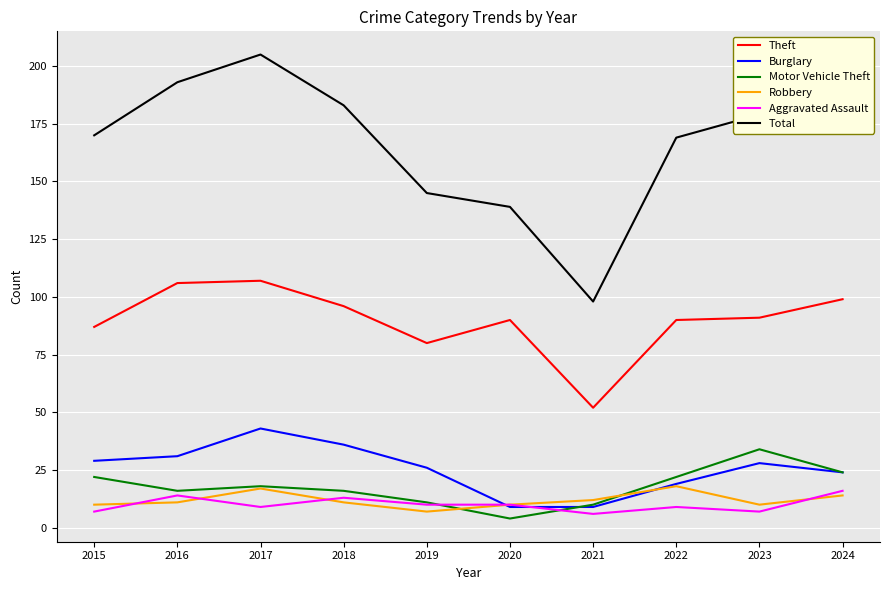

Which series has the largest total across all categories?

Total